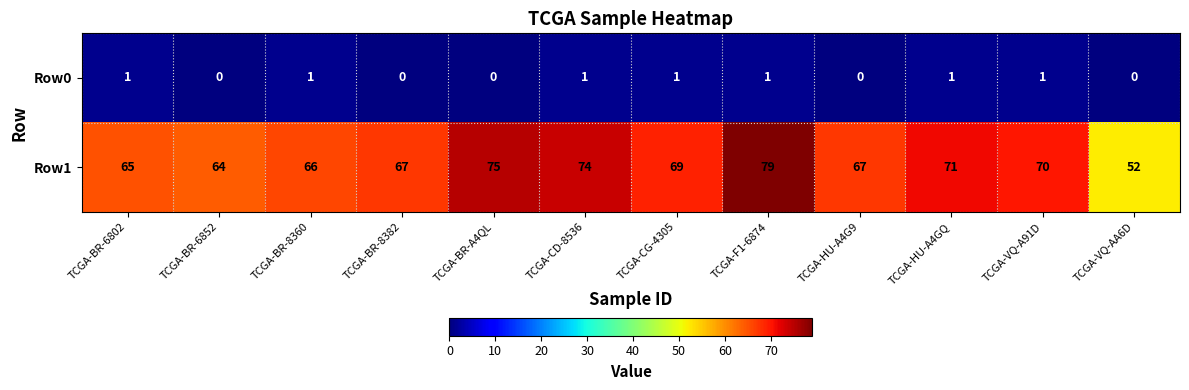

Count the number of data series in this chart.

2